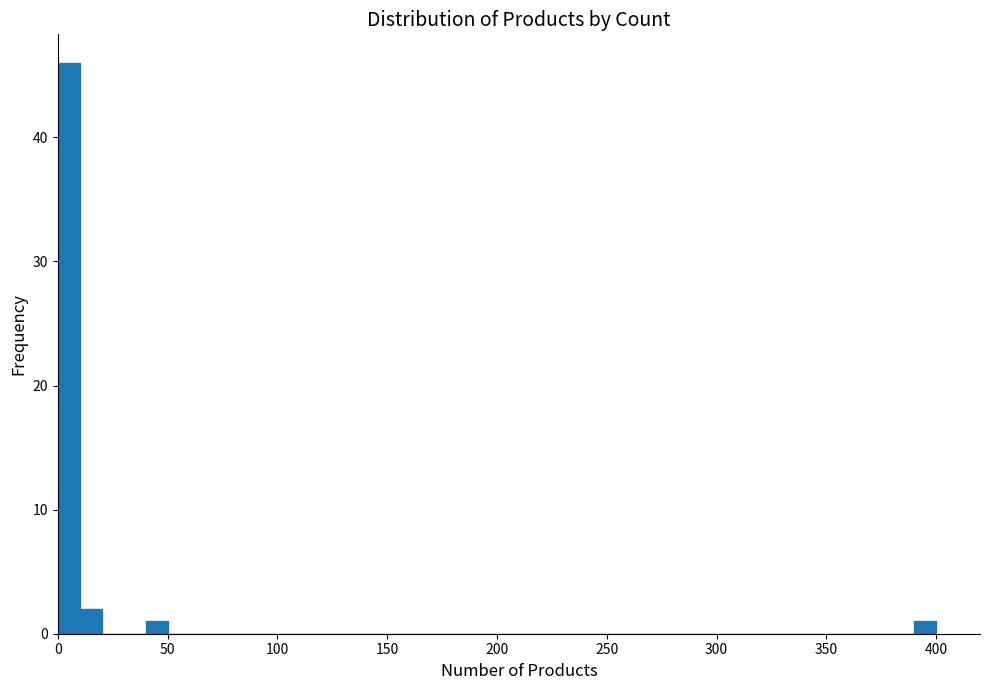

Read against the x-axis, roughly where is the centre of the tallest bar?

5